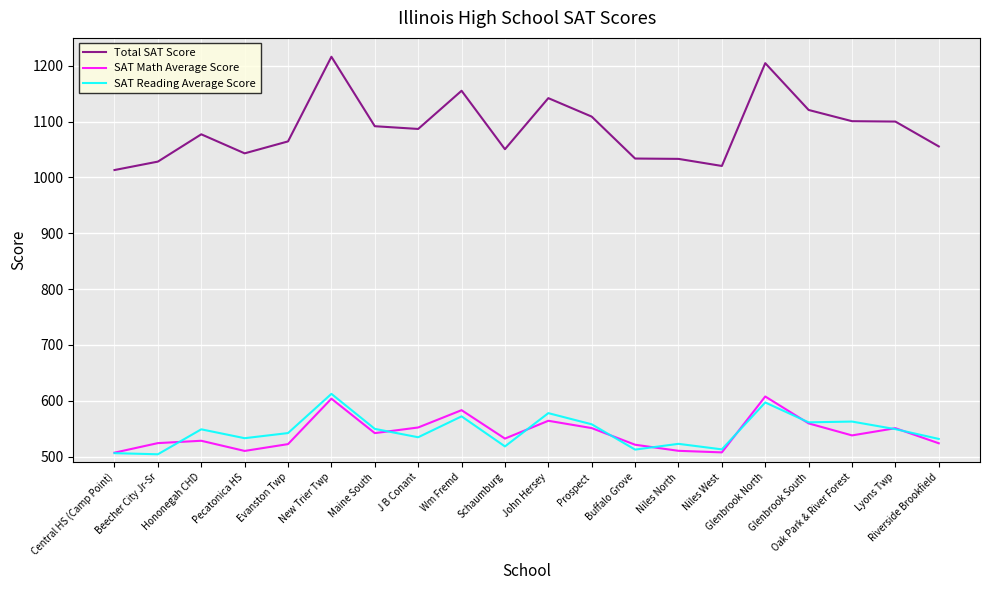

What is the approximate value of SAT Reading Average Score at Buffalo Grove?

512.6